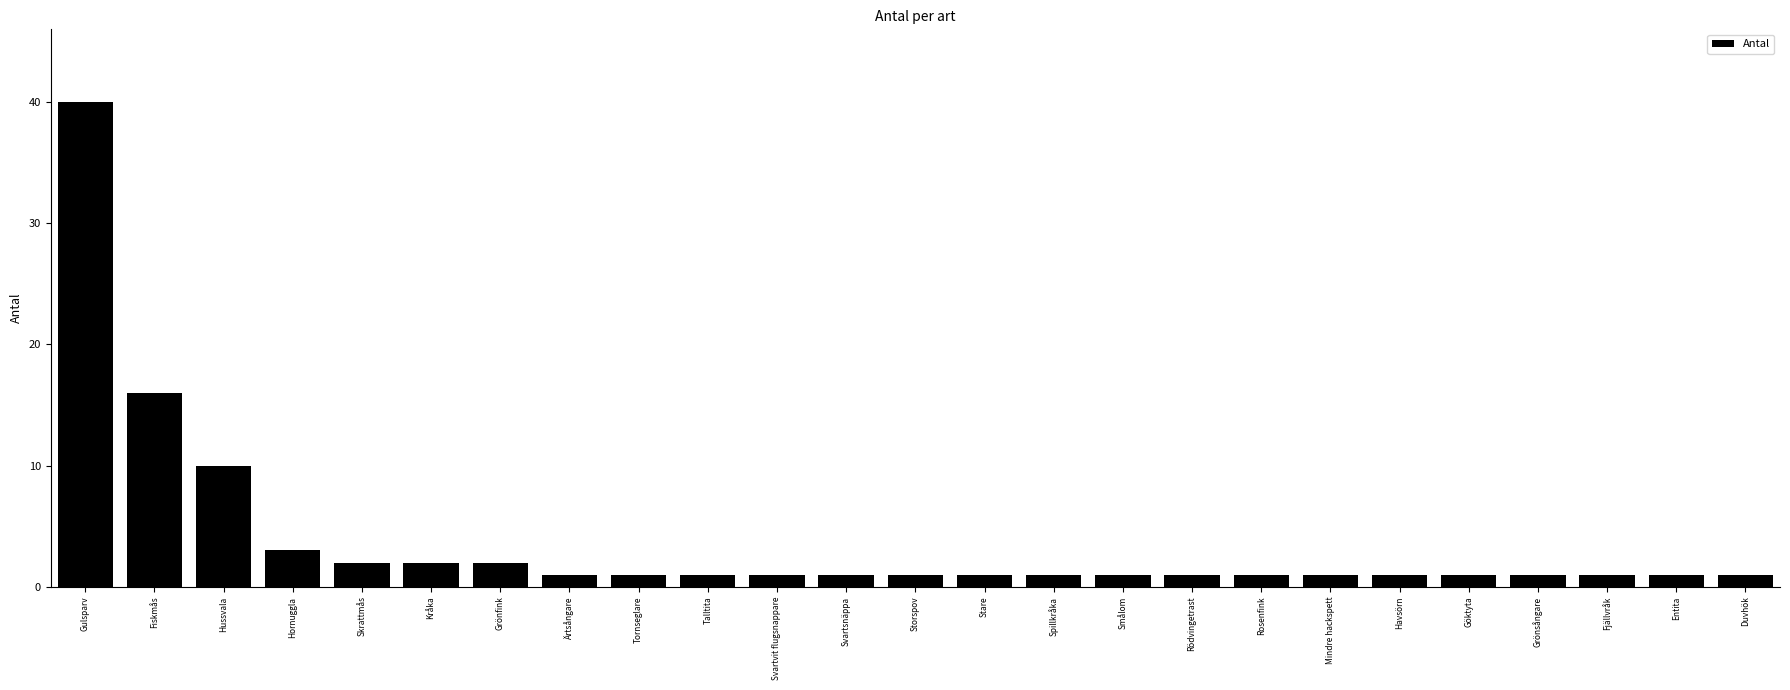

What is the label of the 13th bar from the left?

Storspov